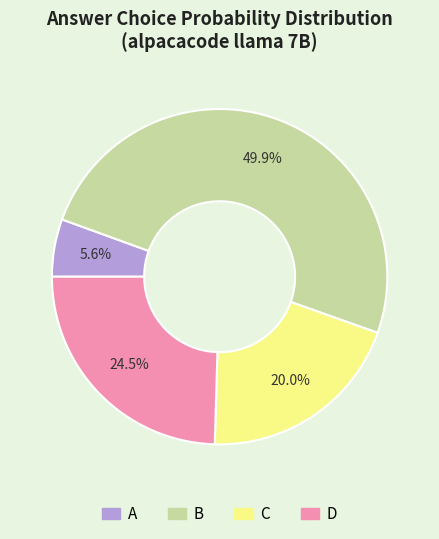

How many segments does this pie chart have?

4